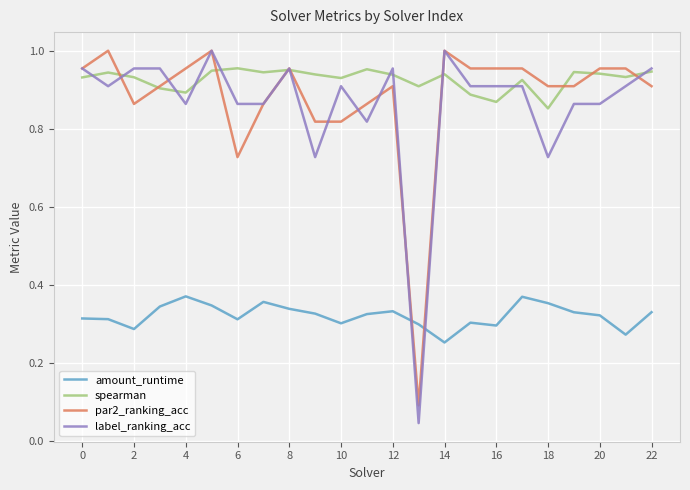

Which series has the largest range (max minus min)?

label_ranking_acc